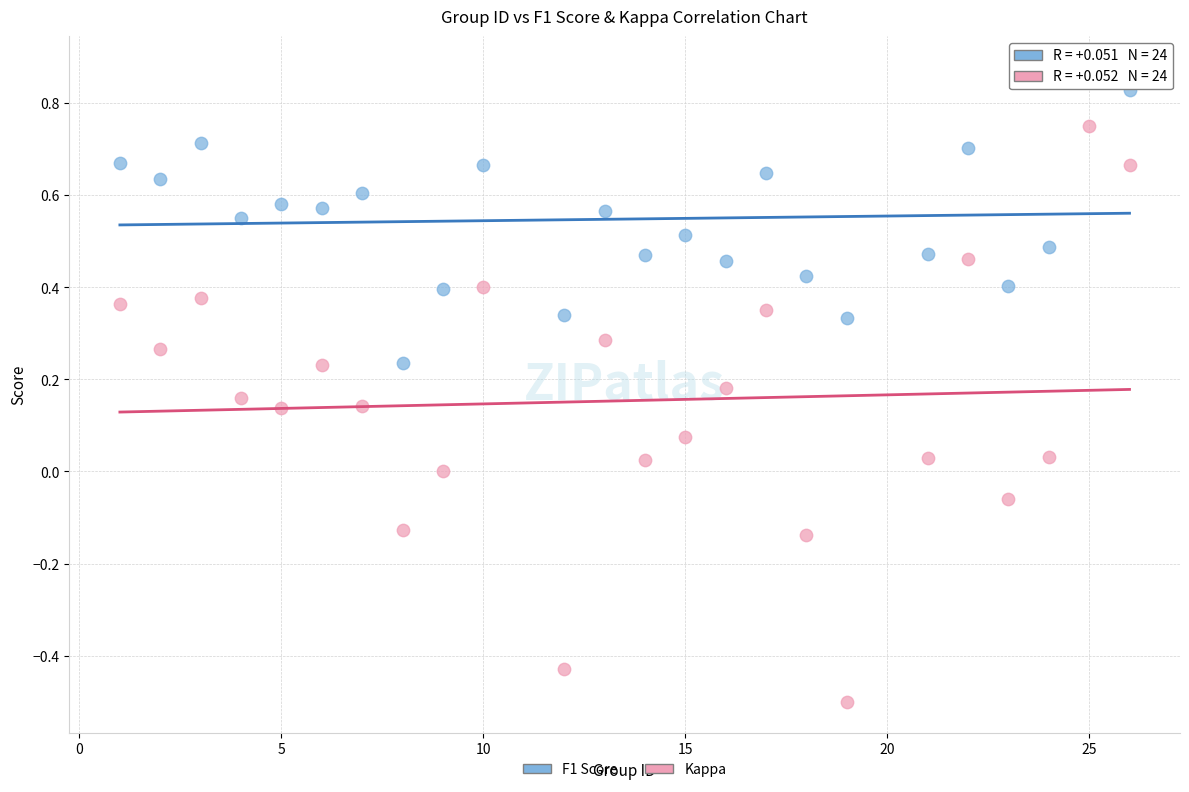

Across all data points, what is the range of Y values (max minus min)?

1.4